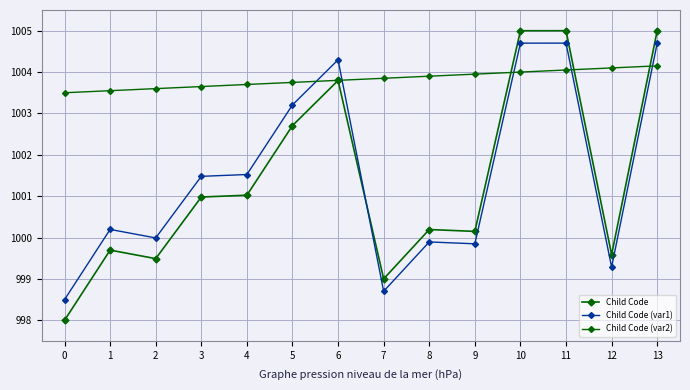

What value does the Child Code (var2) series have at 4?

1003.7